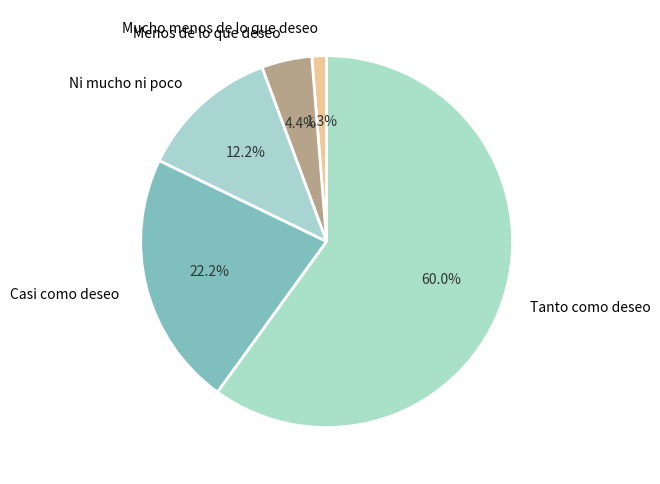

Which category has the biggest portion of the pie?

Tanto como deseo